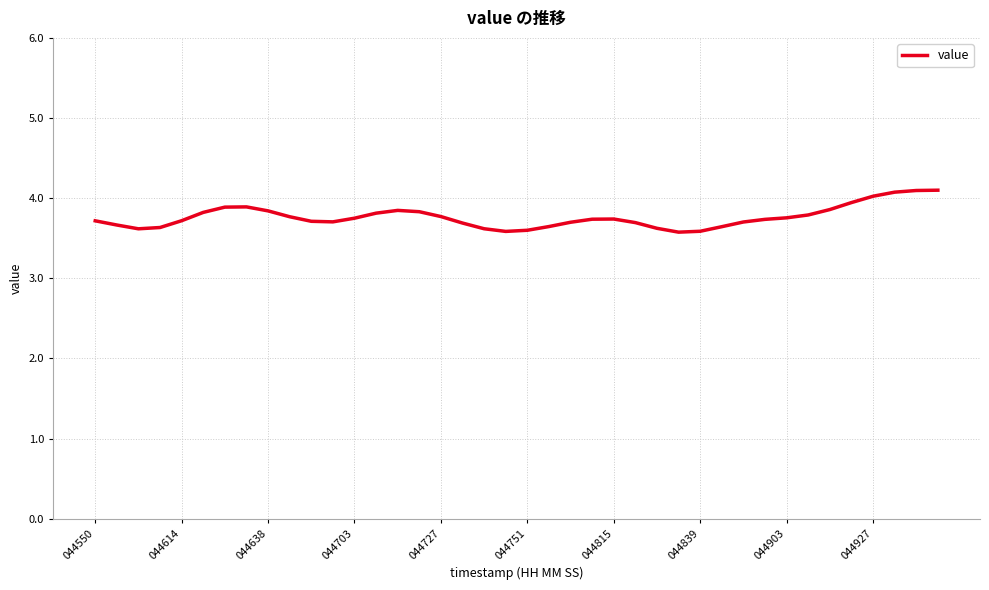

Does the chart have visible grid lines?

Yes